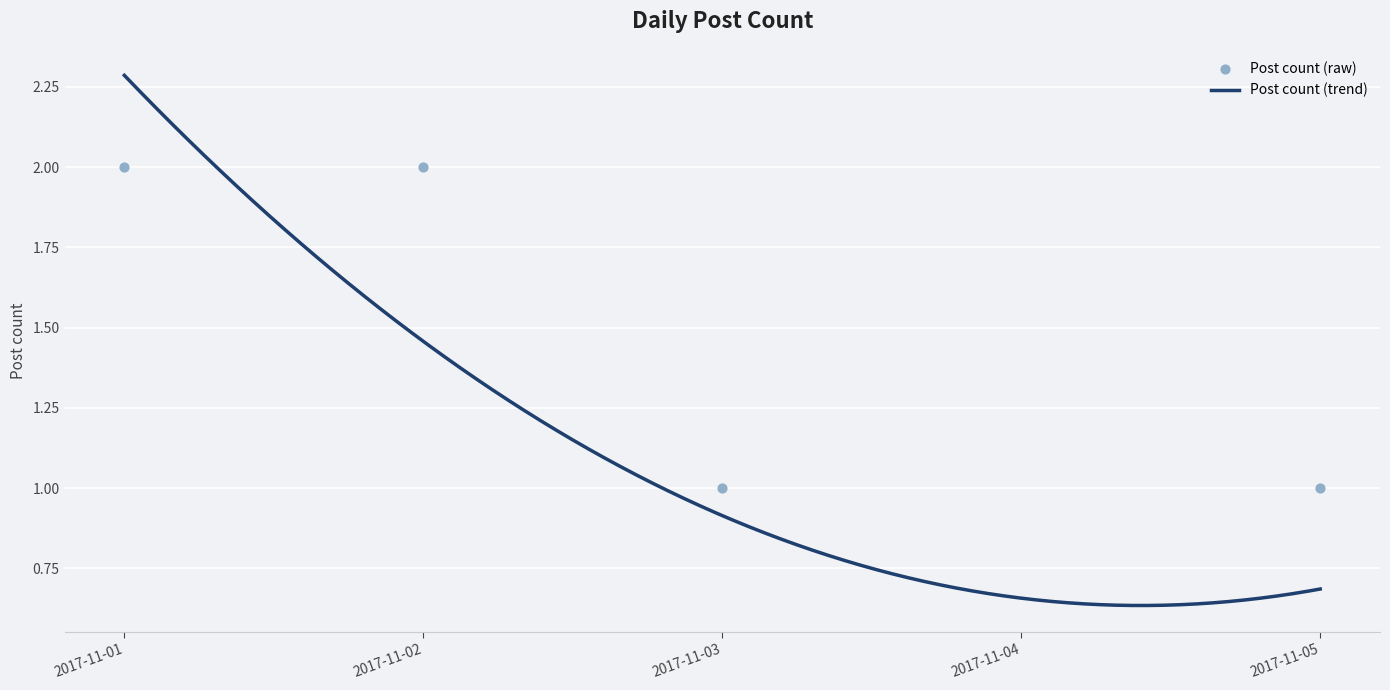

Approximately how many times larger is the value at 2017-11-01 compared to 2017-11-03?

2.0